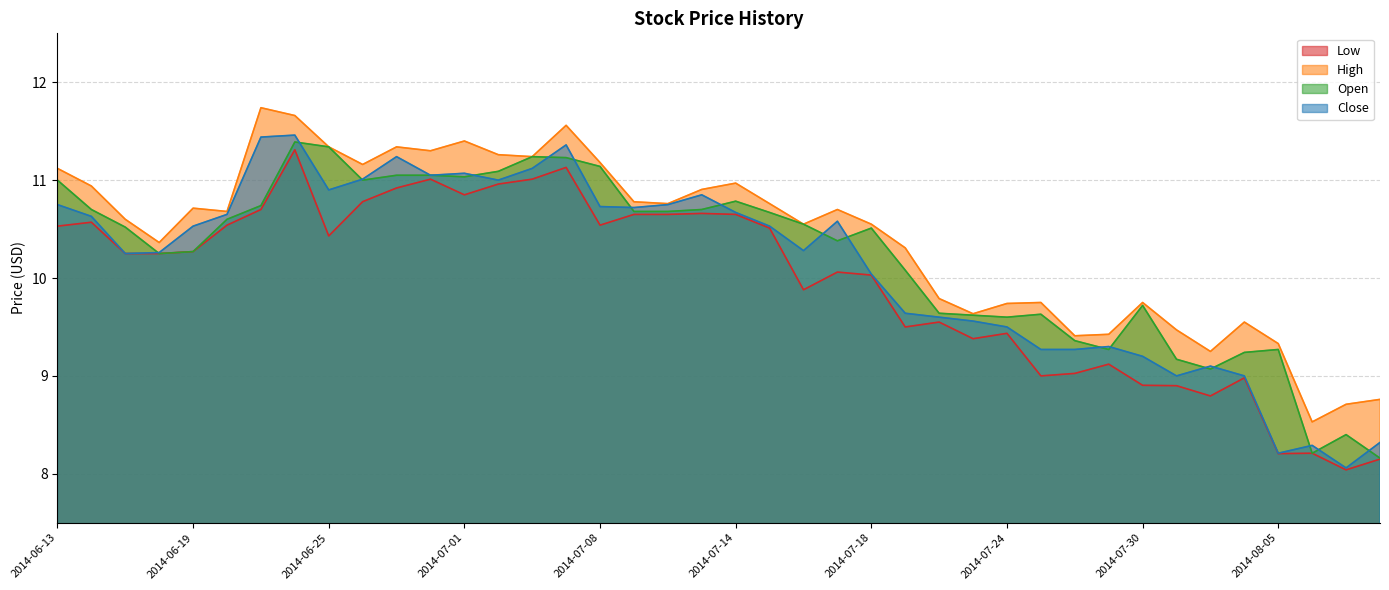

What is the difference between the High values at 2014-07-17 and 2014-08-07?

2.0